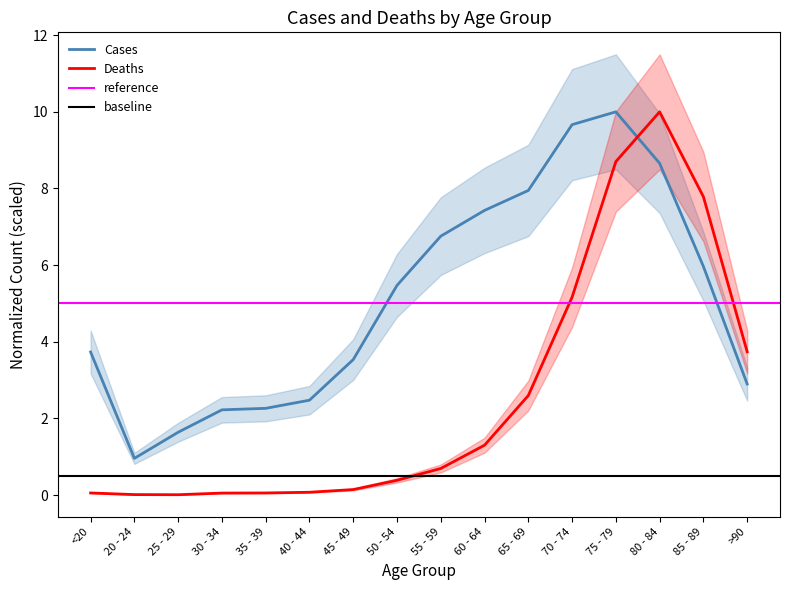

At 80 - 84, list the series in order from smallest to largest.

Cases, Deaths